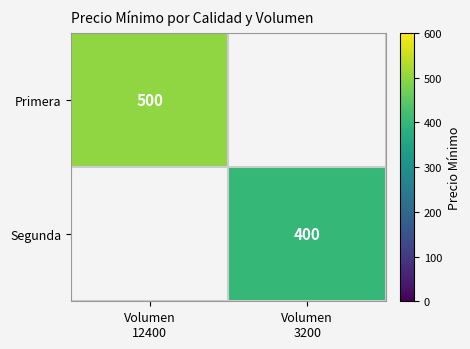

Which series has the largest range (max minus min)?

Primera